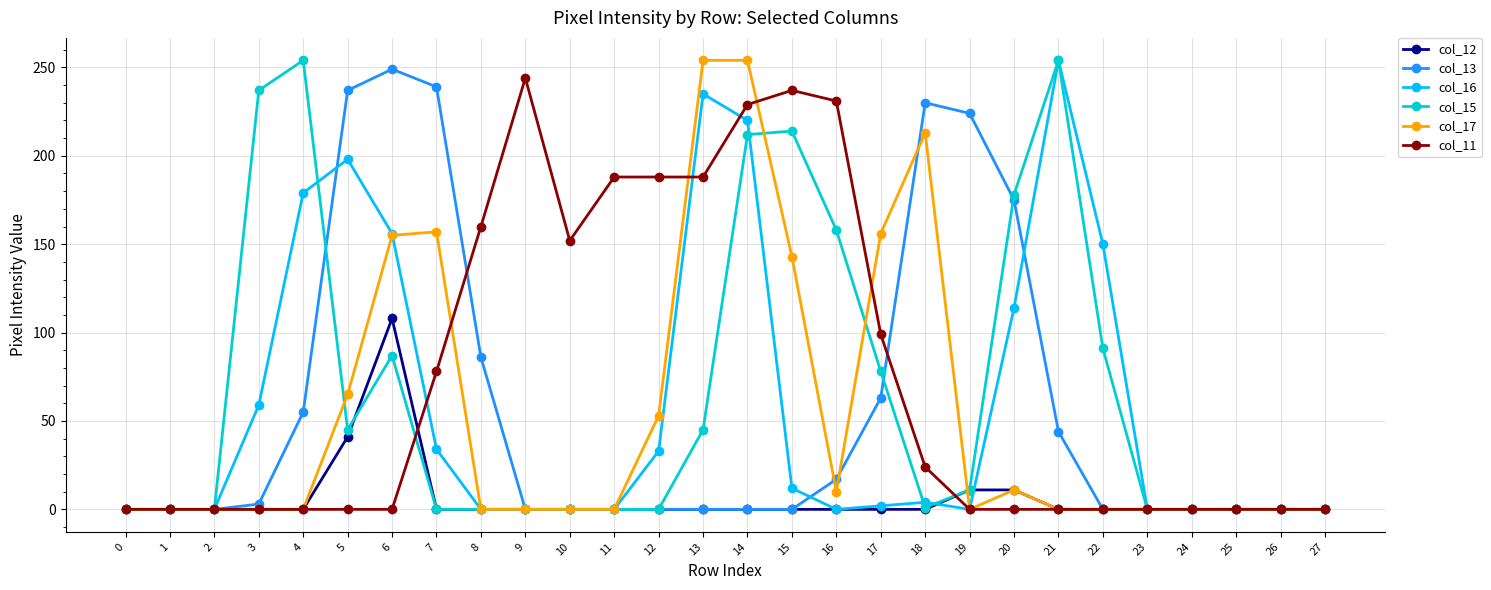

What is the spread (max minus min) of values at 7?

239